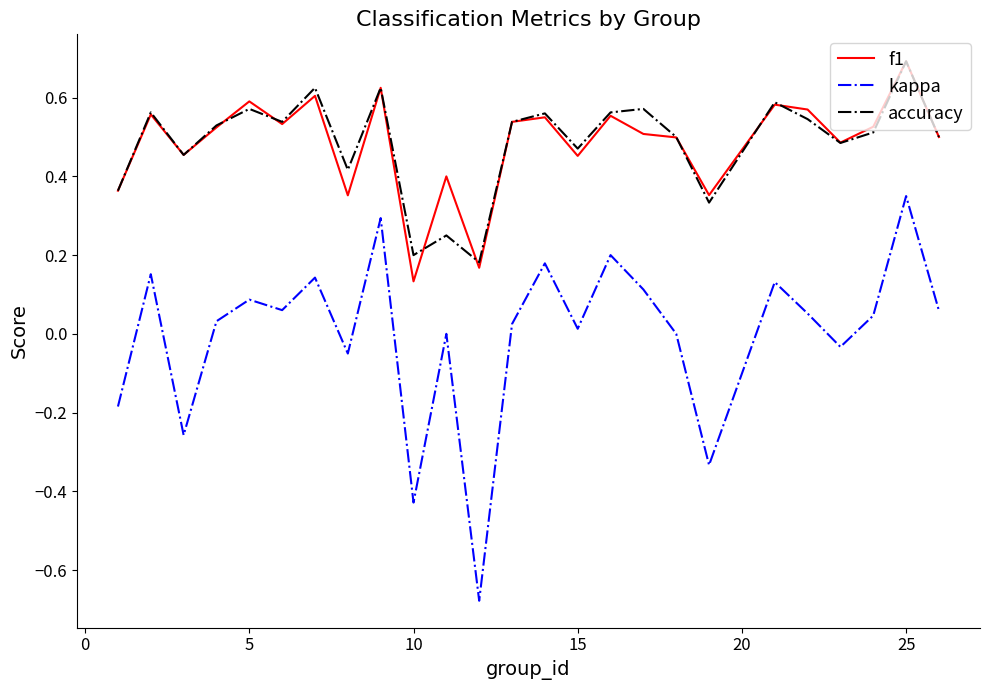

What are all the series names shown in the legend?

f1, kappa, accuracy